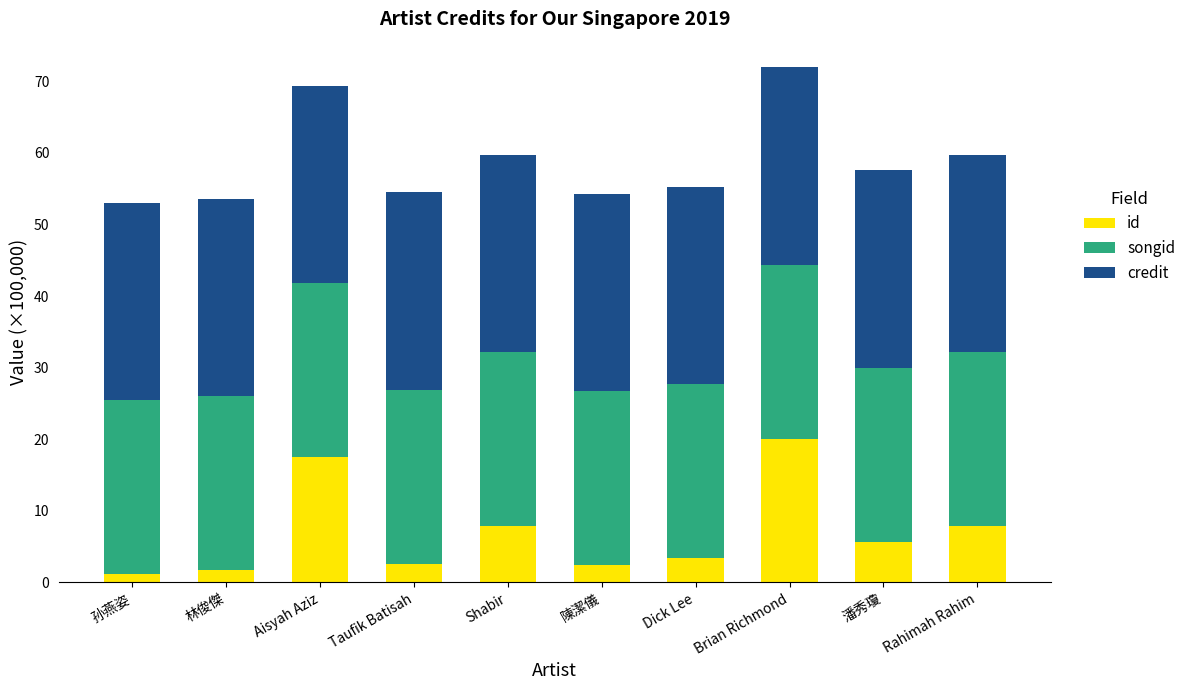

How many categories are shown in the chart?

10